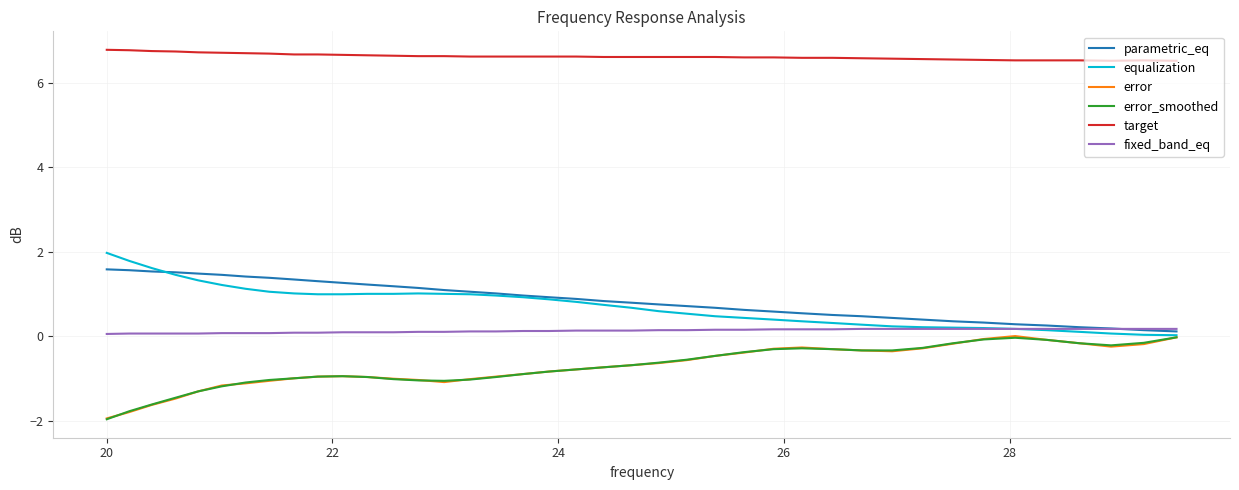

Which series has the largest total across all categories?

target